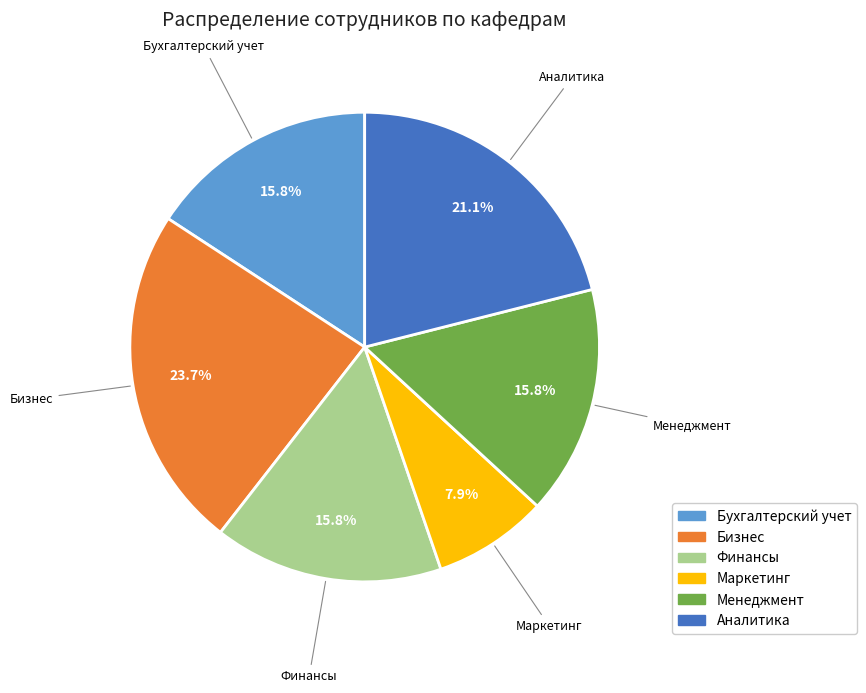

Approximately how many times larger is the value at Бизнес compared to Менеджмент?

1.5